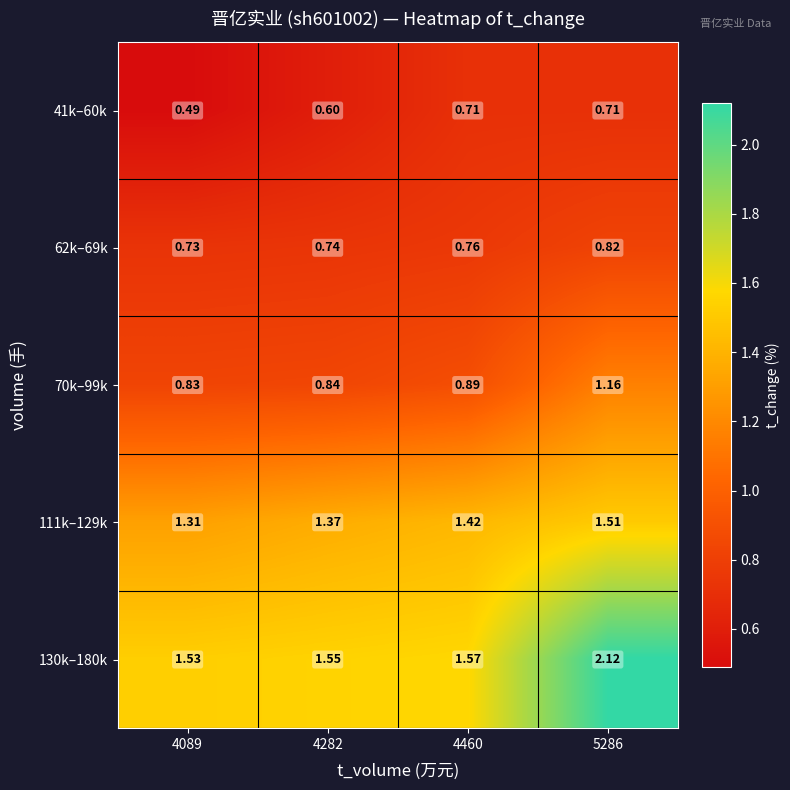

Is the value of 41k–60k at 4460 greater than the value of 111k–129k at 5286?

No